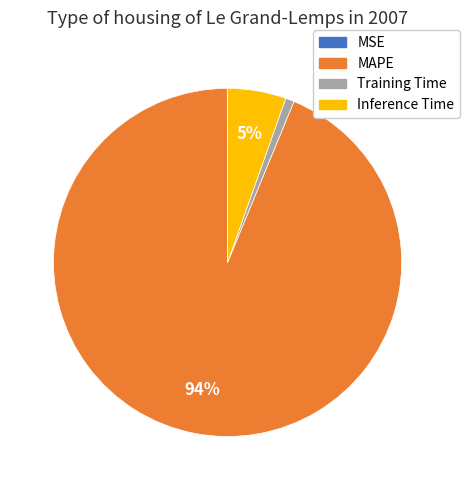

Is there any slice that represents more than half of the pie?

Yes